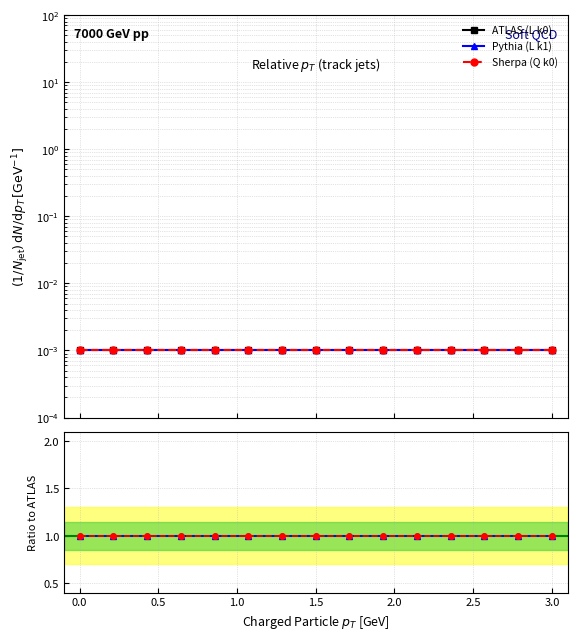

Is the value of Sherpa (Q k0) at 11 greater than the value of Pythia (L k1) at 3.0?

No